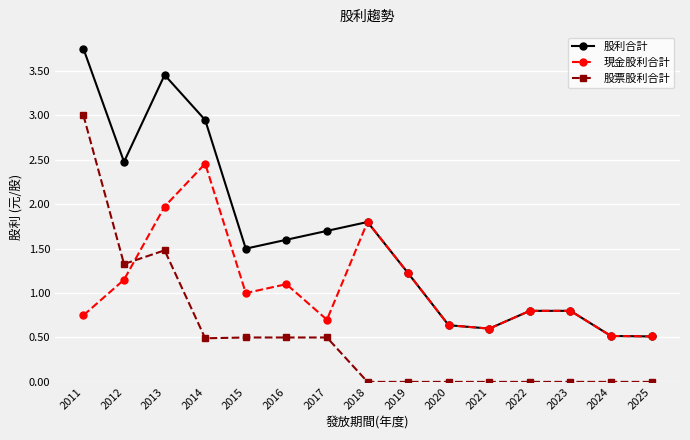

True or false: 現金股利合計 has a value of 1.2 at 2019.

True